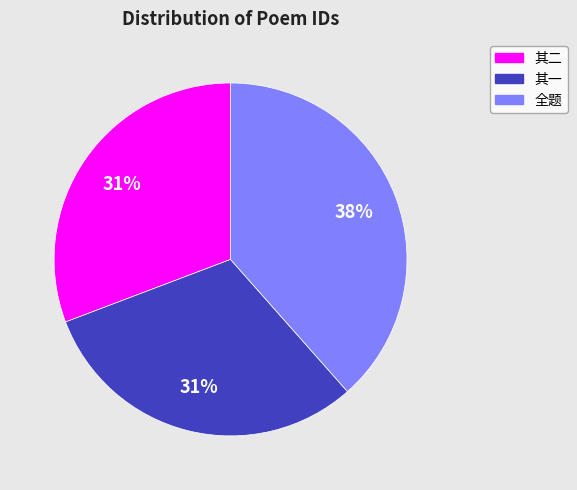

Which slice is the largest?

全题